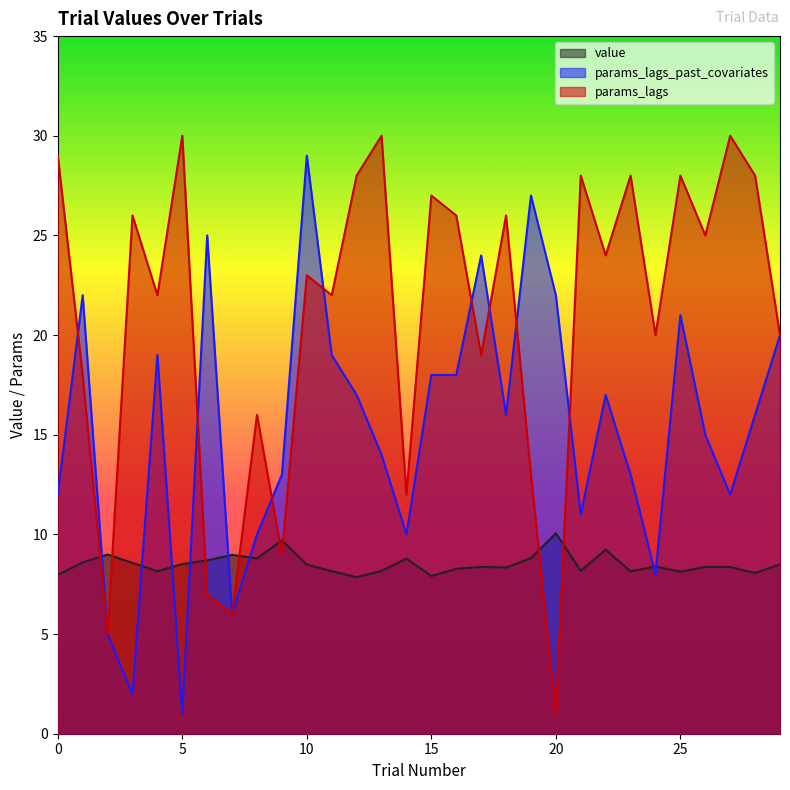

How many intersections are there between value and params_lags_past_covariates?

8